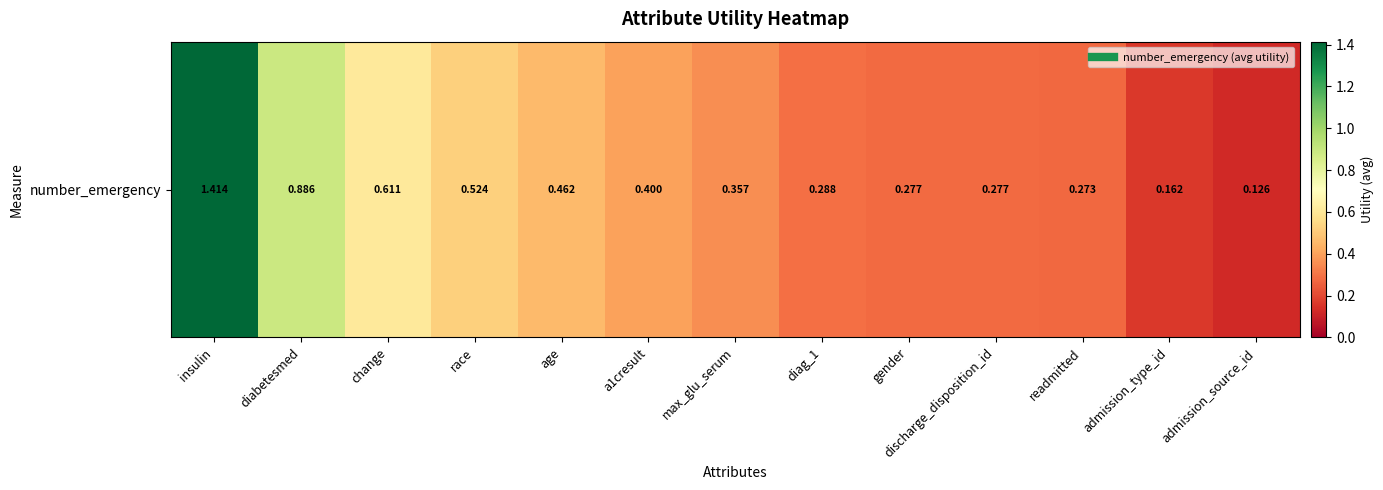

The value at readmitted is 0.2. True or false?

False